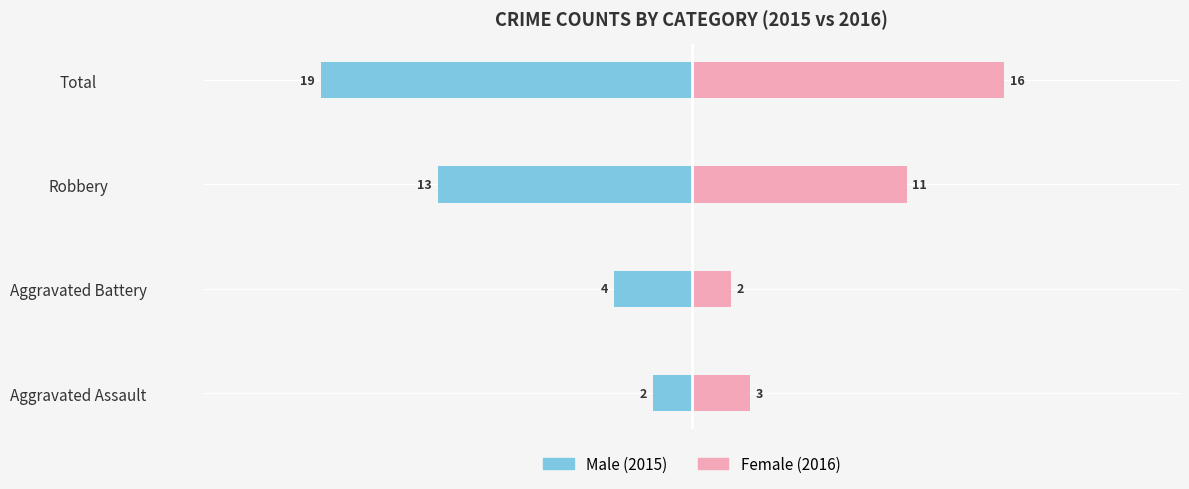

Reading left to right, extract all data points from this chart.

Male: -2	-4	-13	-19
Female: 3	2	11	16